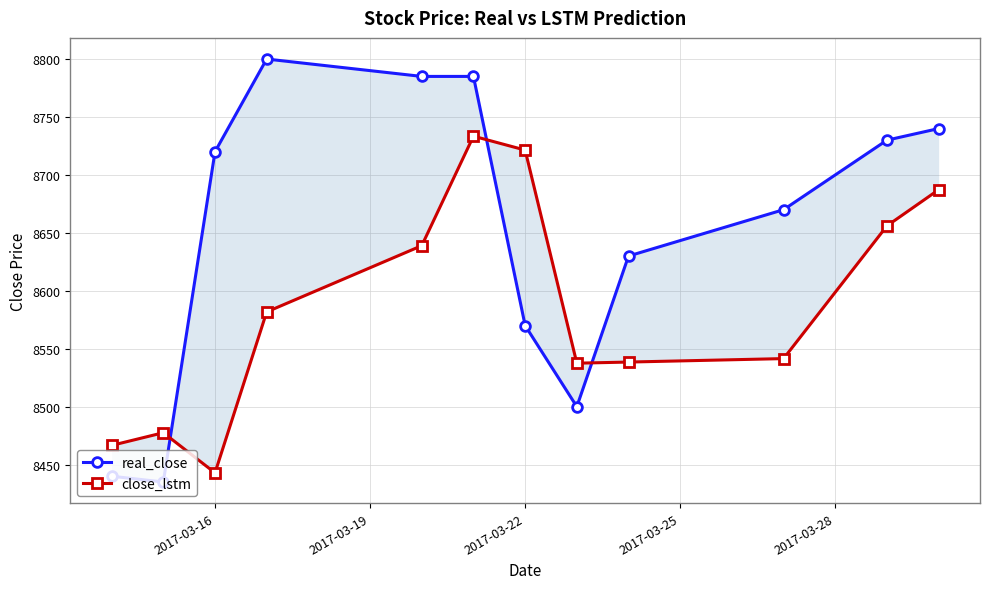

True or false: close_lstm has more than 2 interior local peaks.

False